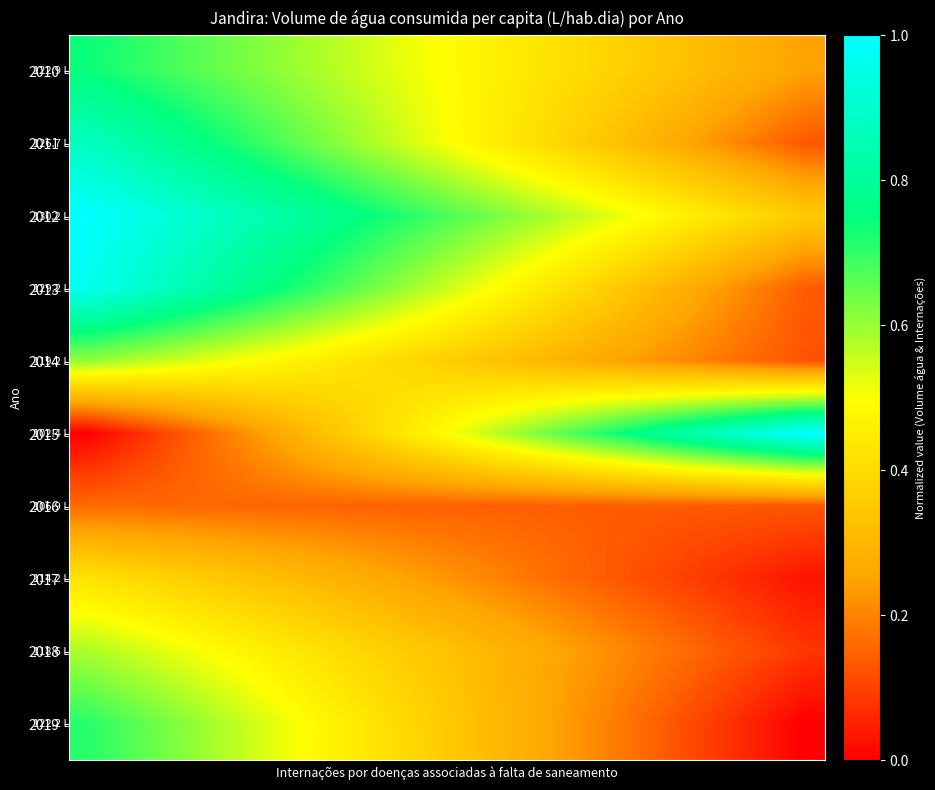

Reading left to right, transcribe all the data shown in this chart.

2010: 0.7	0.7	0.7	0.7	0.6	0.6	0.6	0.6	0.5	0.5	0.5	0.5	0.4	0.4	0.4	0.4	0.3	0.3	0.3	0.2
2011: 0.9	0.8	0.8	0.8	0.7	0.7	0.6	0.6	0.6	0.5	0.5	0.4	0.4	0.4	0.3	0.3	0.2	0.2	0.2	0.1
2012: 1.0	1.0	0.9	0.9	0.9	0.8	0.8	0.8	0.7	0.7	0.7	0.6	0.6	0.6	0.5	0.5	0.5	0.4	0.4	0.4
2013: 1.0	0.9	0.9	0.8	0.8	0.7	0.7	0.7	0.6	0.6	0.5	0.5	0.4	0.4	0.4	0.3	0.3	0.2	0.2	0.1
2014: 0.6	0.6	0.6	0.5	0.5	0.5	0.5	0.4	0.4	0.4	0.4	0.3	0.3	0.3	0.3	0.2	0.2	0.2	0.2	0.1
2015: 0.0	0.1	0.1	0.2	0.2	0.3	0.3	0.4	0.4	0.5	0.5	0.6	0.6	0.7	0.7	0.8	0.8	0.9	0.9	1.0
2016: 0.2	0.2	0.2	0.2	0.2	0.2	0.2	0.2	0.2	0.1	0.1	0.1	0.1	0.1	0.1	0.1	0.1	0.1	0.1	0.1
2017: 0.4	0.4	0.4	0.4	0.3	0.3	0.3	0.3	0.3	0.2	0.2	0.2	0.2	0.2	0.1	0.1	0.1	0.1	0.1	0.0
2018: 0.6	0.6	0.5	0.5	0.5	0.5	0.4	0.4	0.4	0.3	0.3	0.3	0.3	0.2	0.2	0.2	0.2	0.1	0.1	0.1
2019: 0.7	0.7	0.6	0.6	0.6	0.5	0.5	0.4	0.4	0.4	0.3	0.3	0.3	0.2	0.2	0.1	0.1	0.1	0.0	0.0